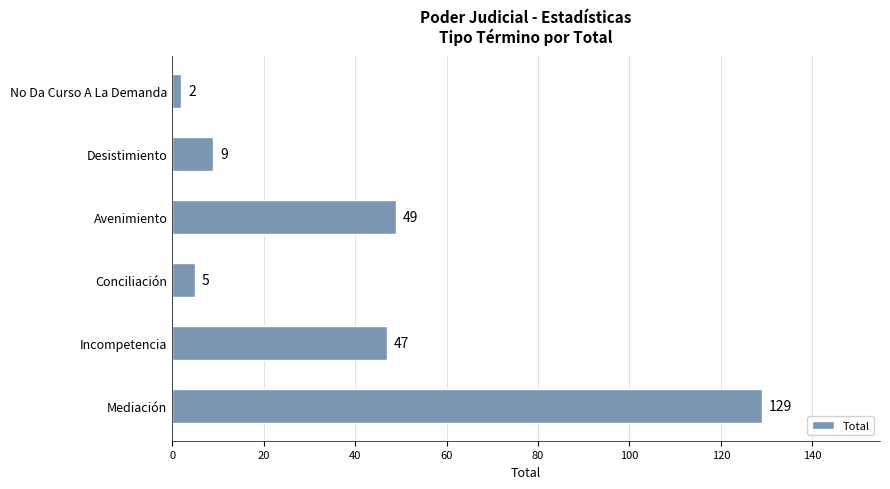

Which category has the highest value across all series?

Mediación